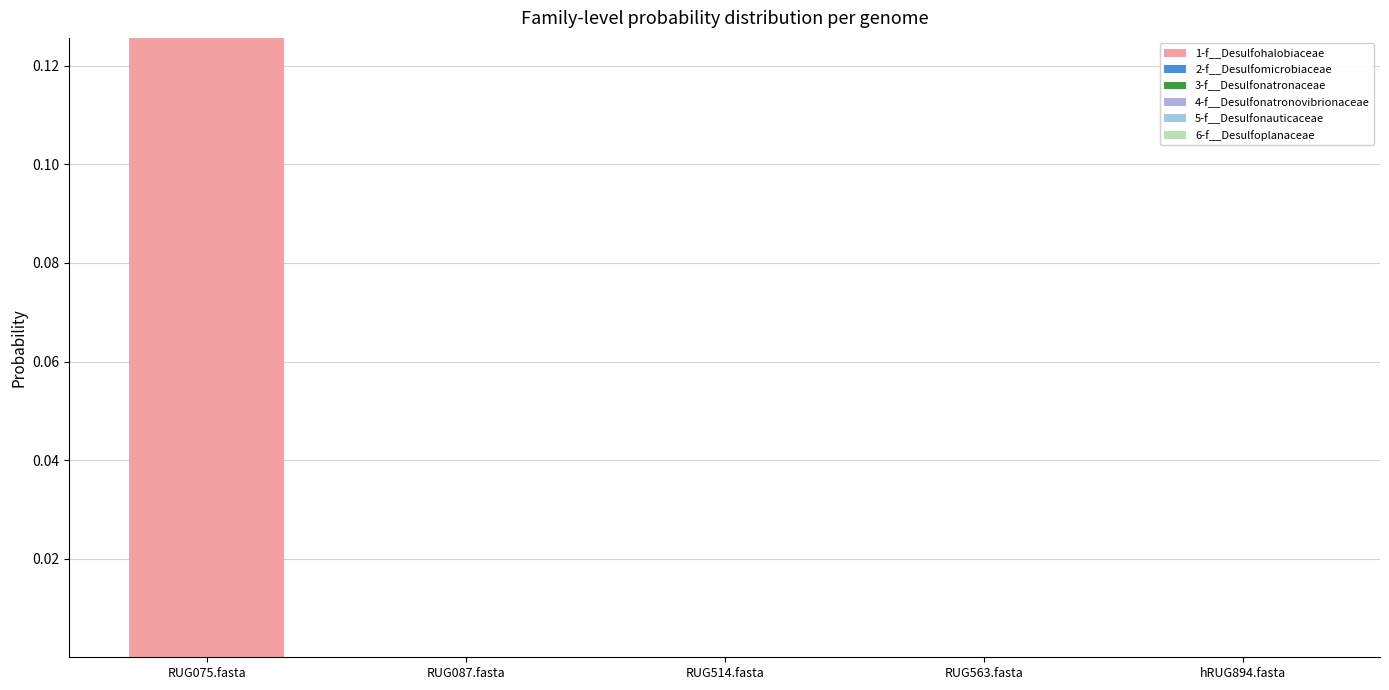

How many data points does each series have?

5